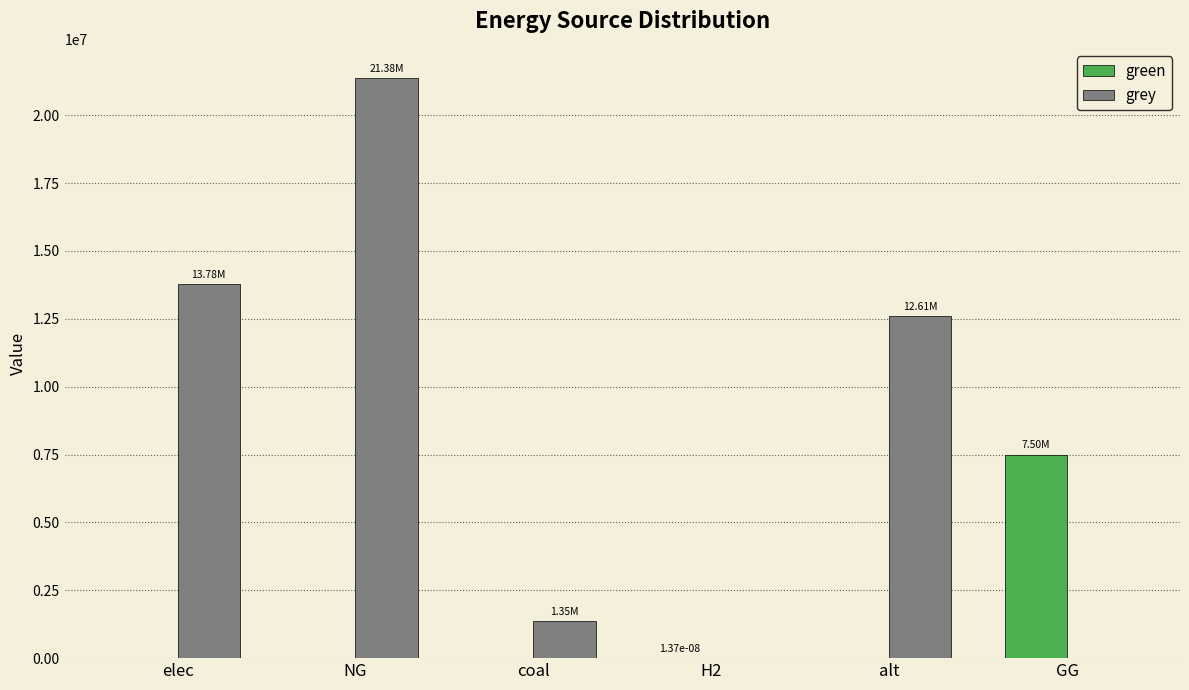

At which label is grey closest to 10687597?

alt